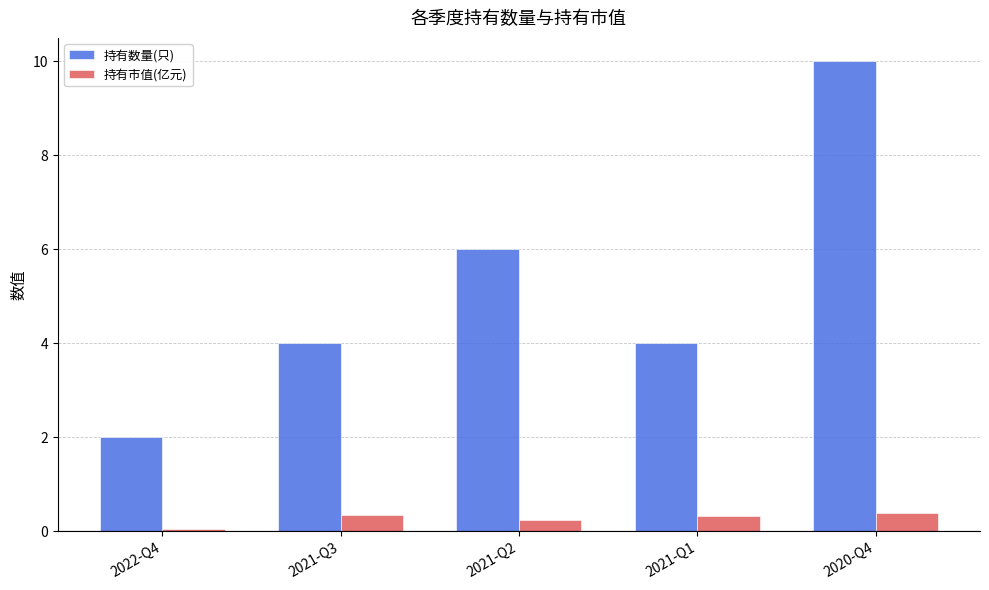

How many groups of bars are there?

5